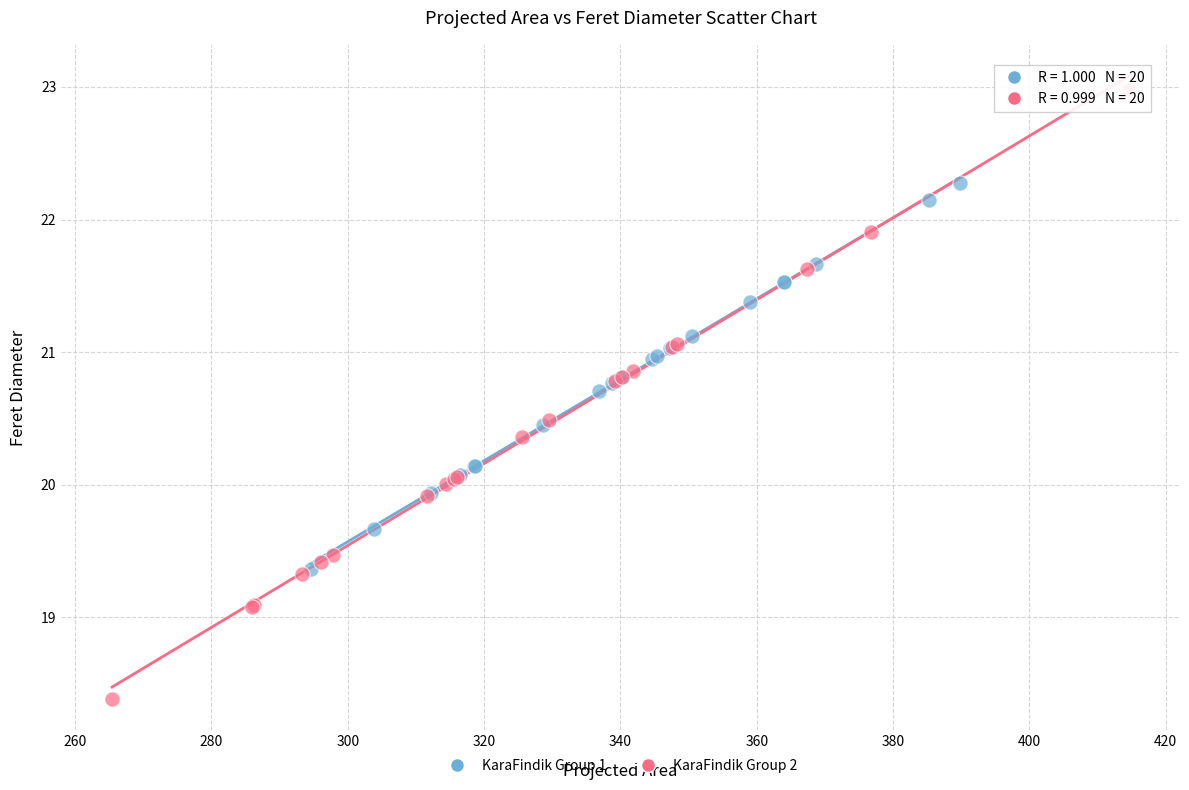

Which series reaches the minimum Y coordinate?

KaraFindik Group 2